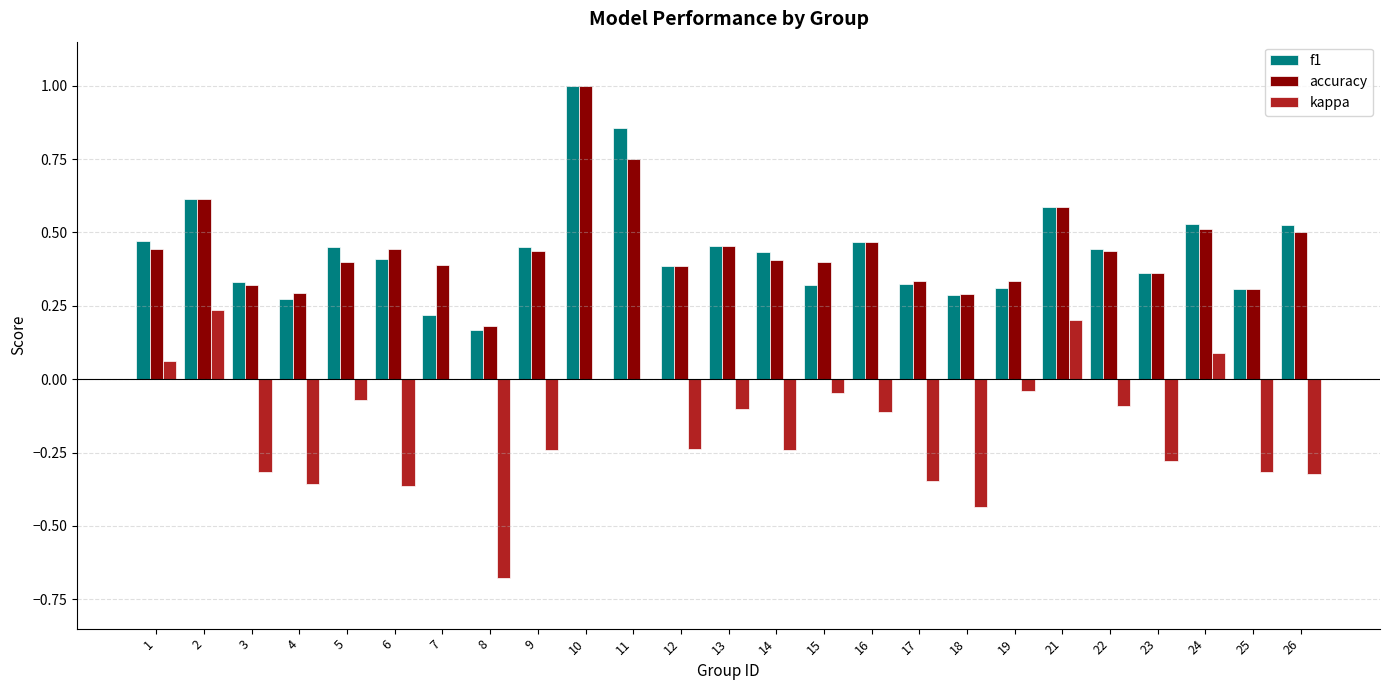

What is the maximum value shown in the chart?

1.0